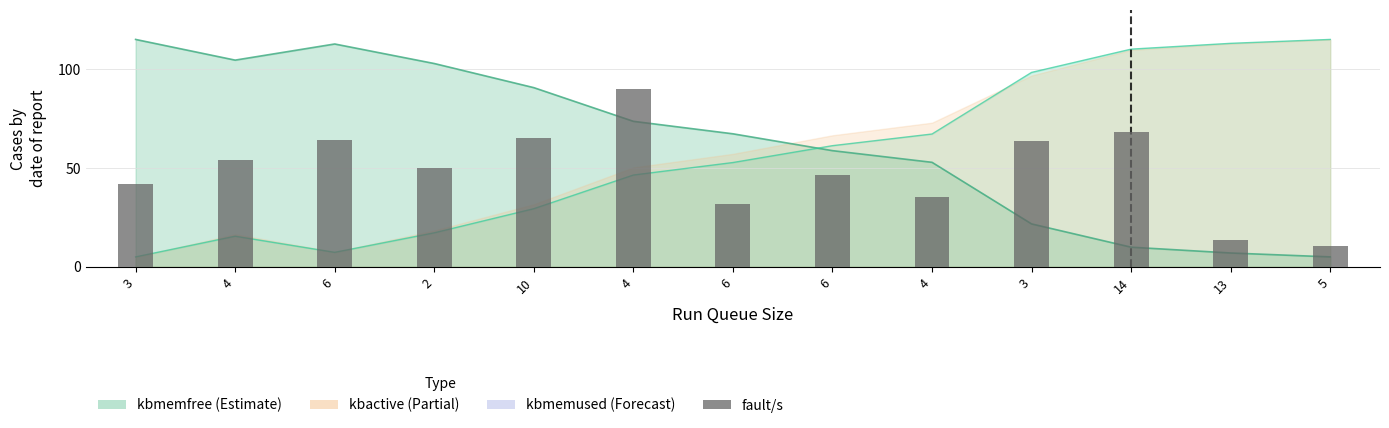

How many values are below 50?

6